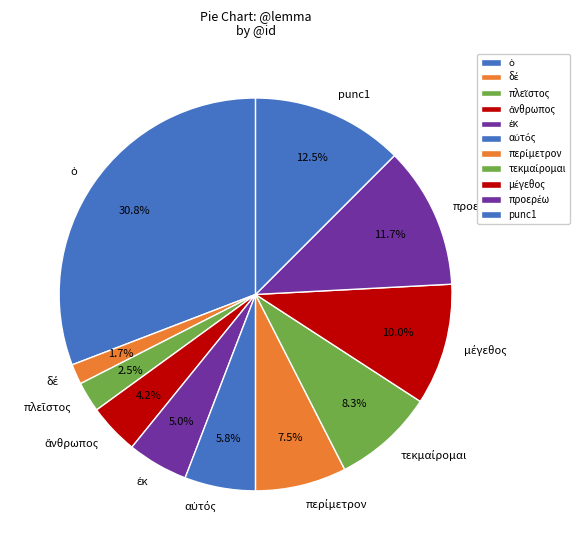

Is there a majority slice in this chart?

No